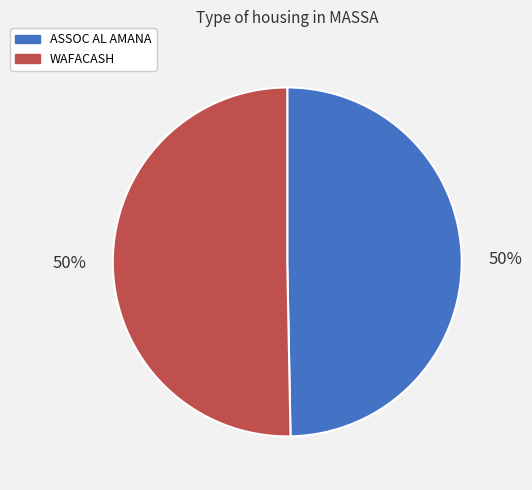

To the nearest percent, what is the average slice percentage?

50%